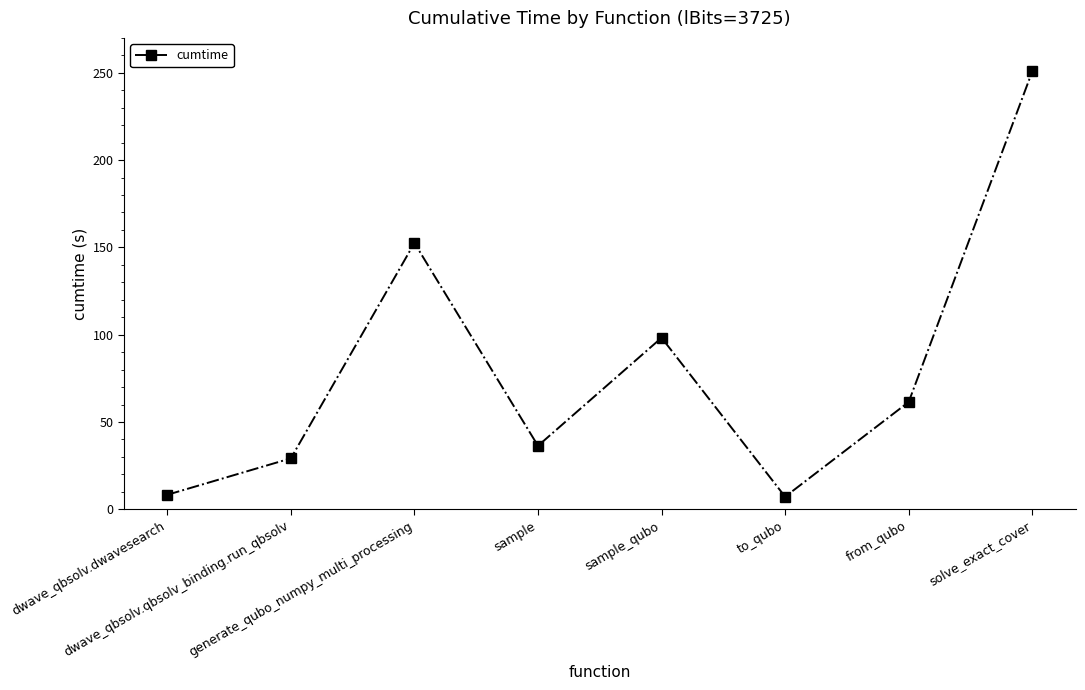

Between generate_qubo_numpy_multi_processing and dwave_qbsolv.dwavesearch, which is larger?

generate_qubo_numpy_multi_processing